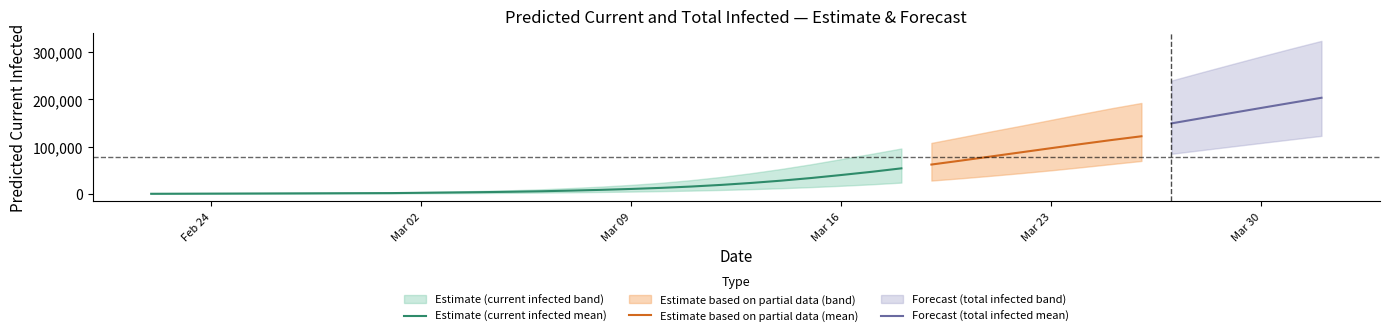

The value of Estimate (current infected mean) at Mar 16 is 14583. True or false?

False